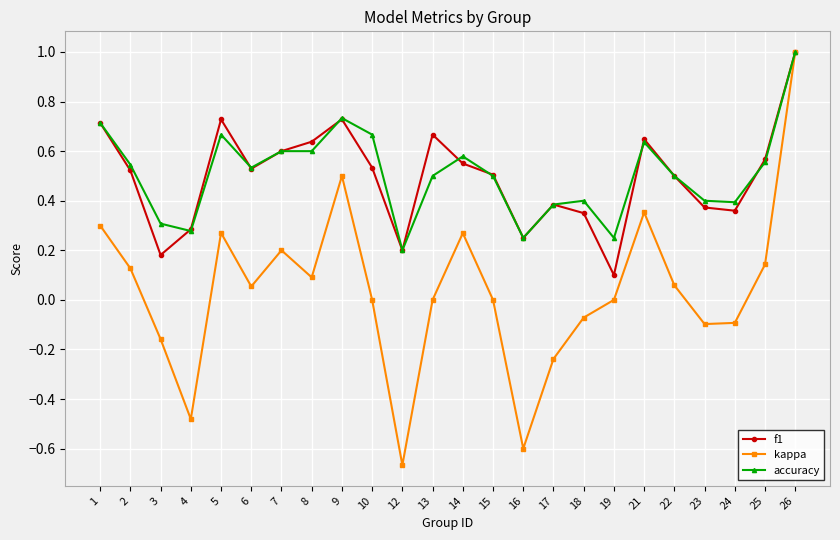

How many categories are shown in the chart?

24